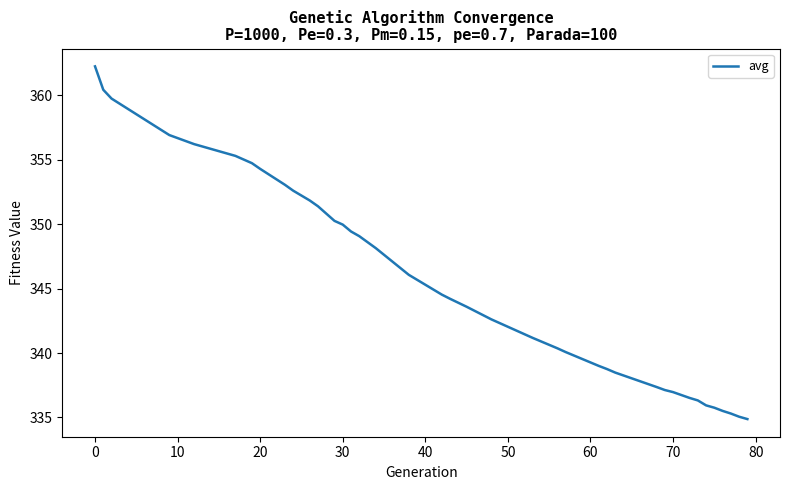

What is the maximum value shown in the chart?

362.3